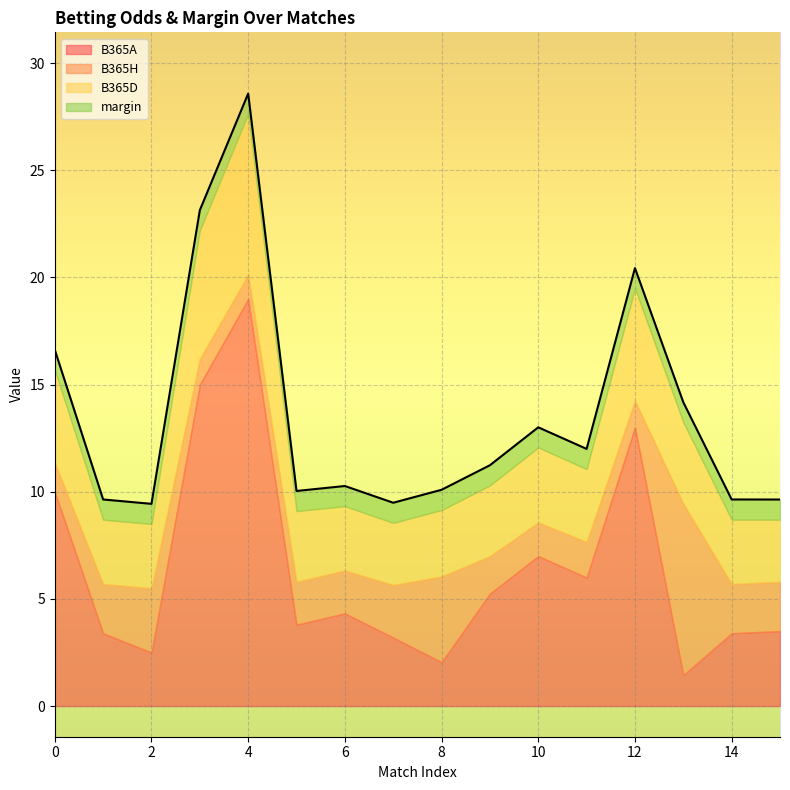

What are all the series names shown in the legend?

B365A, B365H, B365D, margin